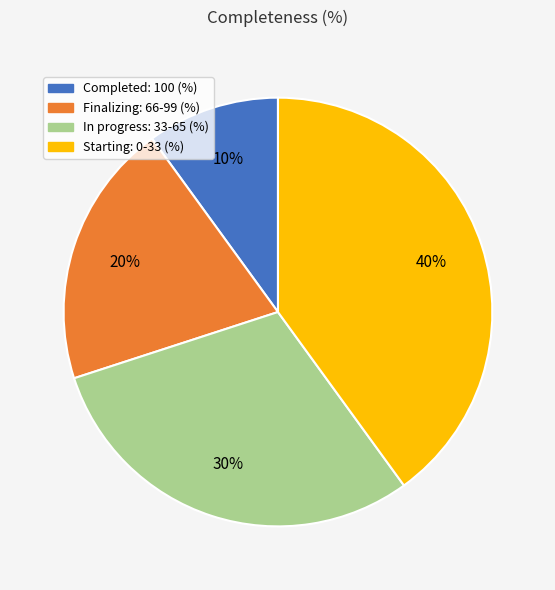

Approximately how many times larger is the value at In progress: 33-65 (%) compared to Finalizing: 66-99 (%)?

1.5